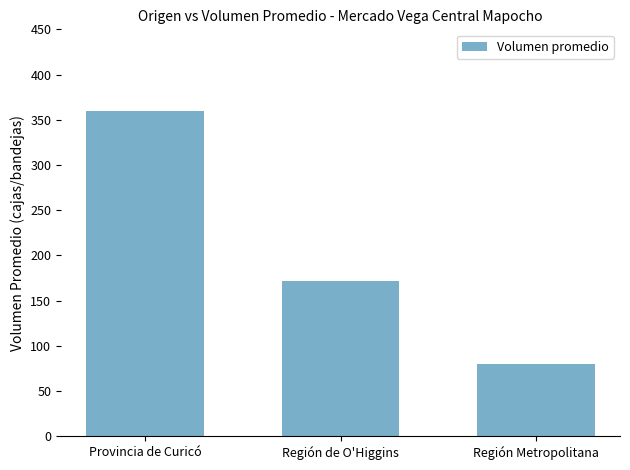

The chart shows a value of 134.1 at Región Metropolitana. True or false?

False